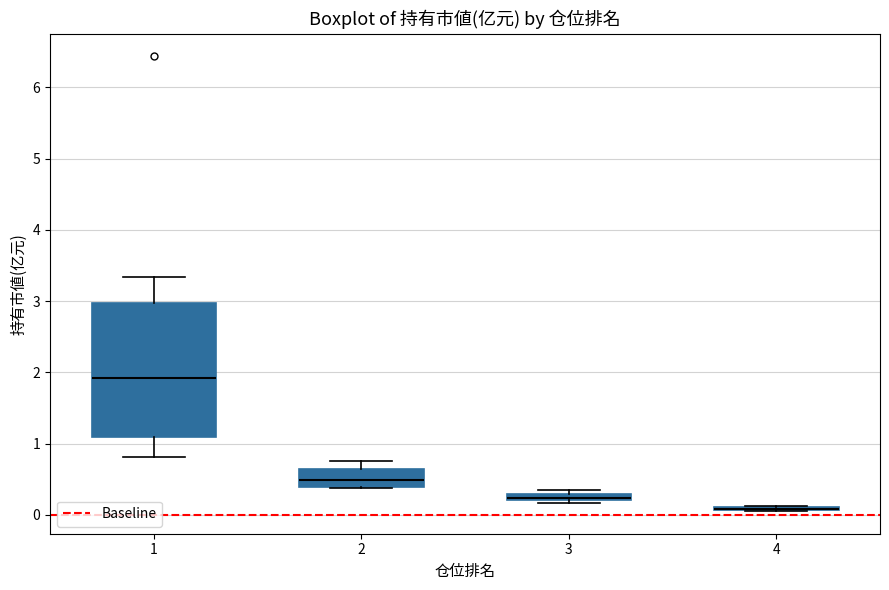

Which box is the tallest, from its lower edge to its upper edge?

1